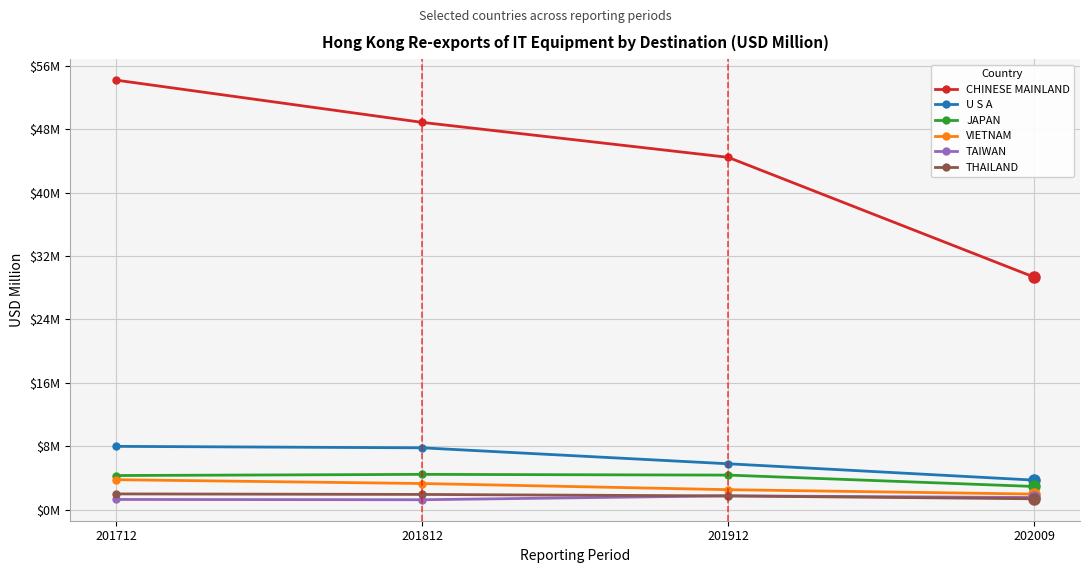

What are all the series names shown in the legend?

CHINESE MAINLAND, U S A, JAPAN, VIETNAM, TAIWAN, THAILAND